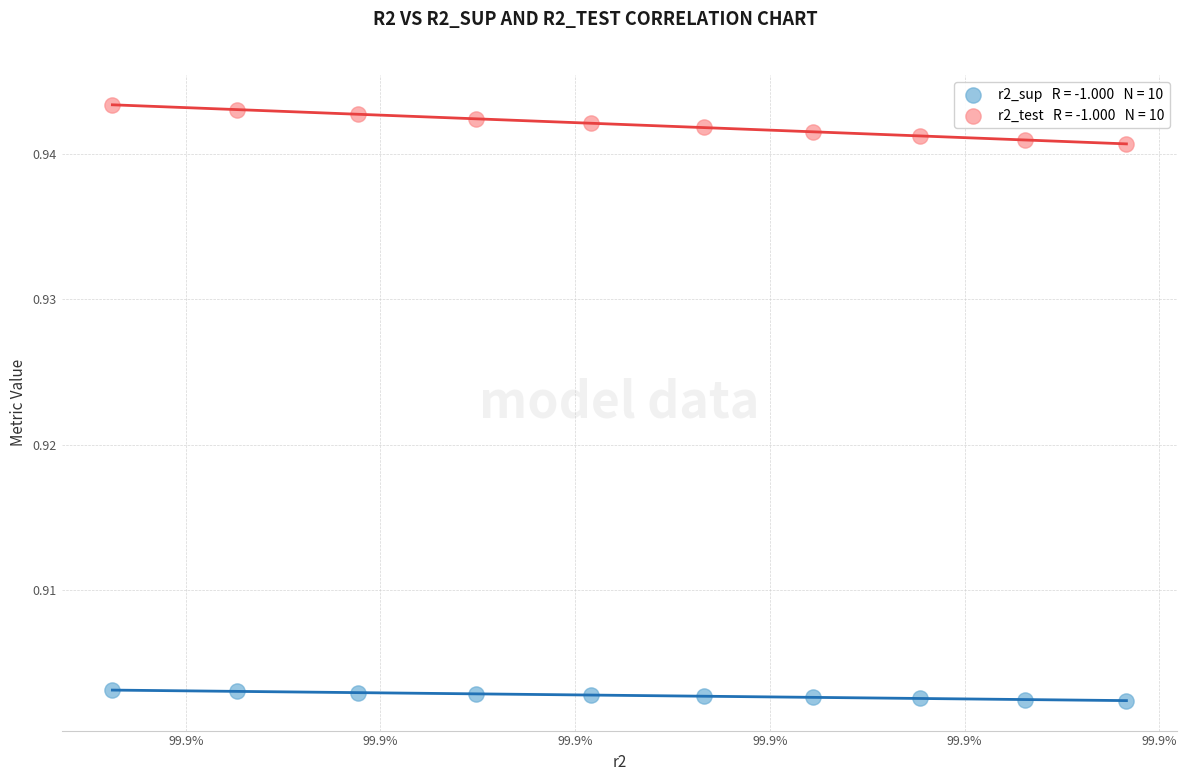

How many data points are displayed?

20